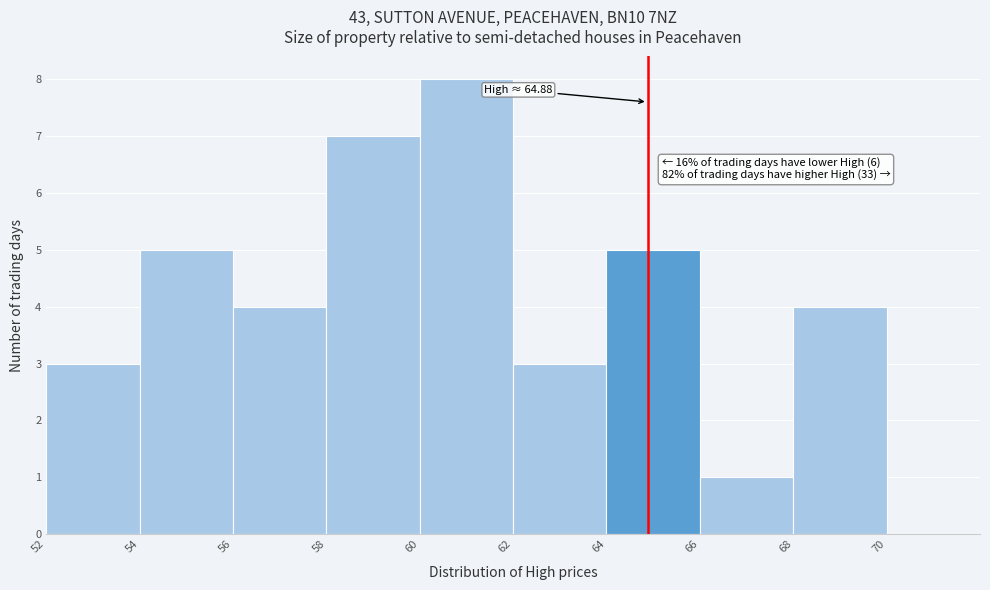

Over which range of the x-axis is the bar tallest?

60 to 62